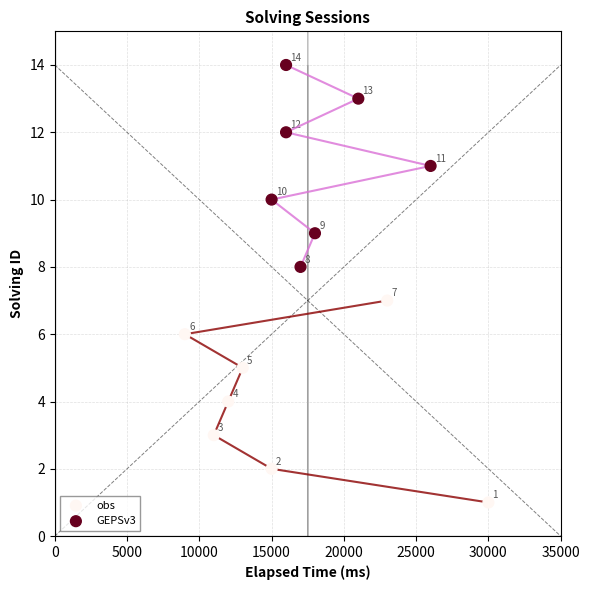

Which series contains the highest Y value?

GEPSv3